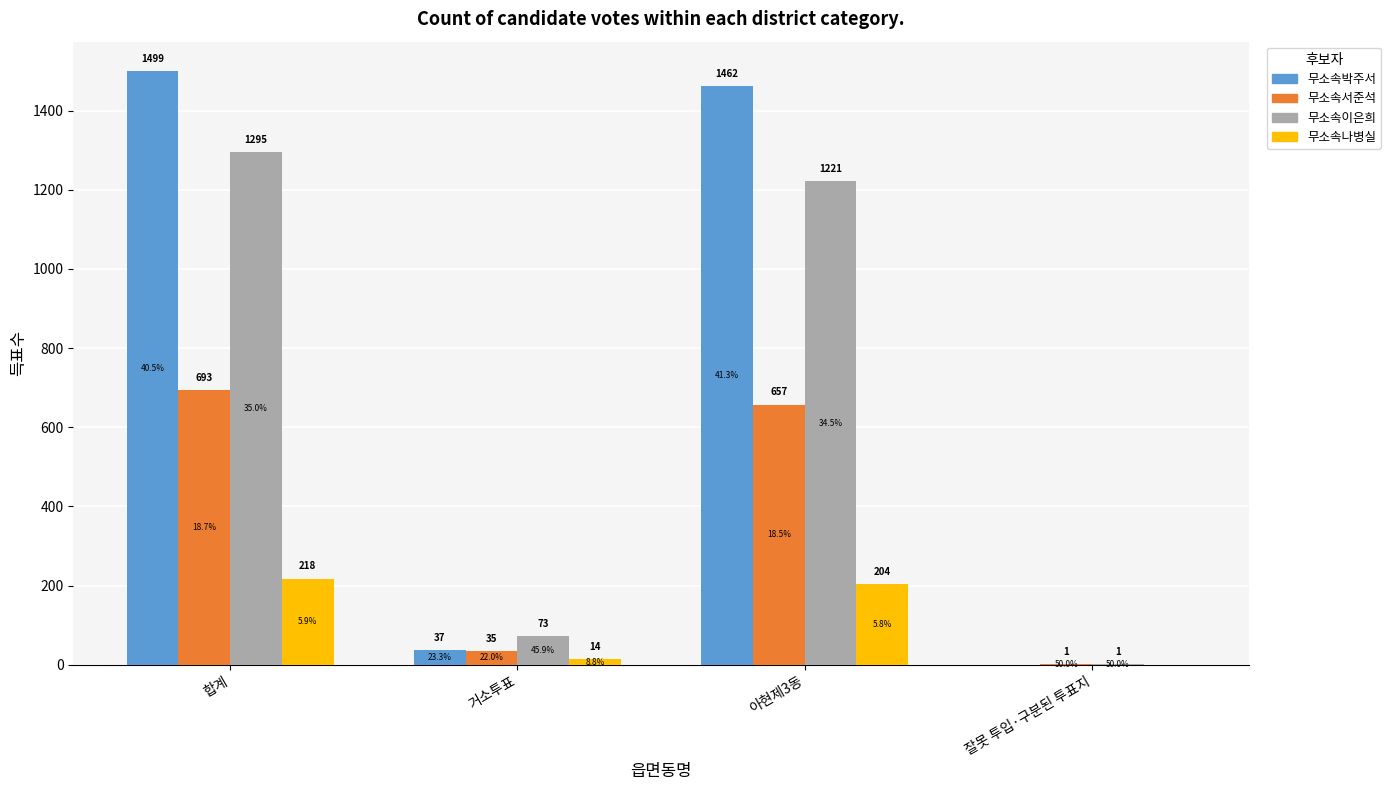

What is the greatest value displayed?

1499